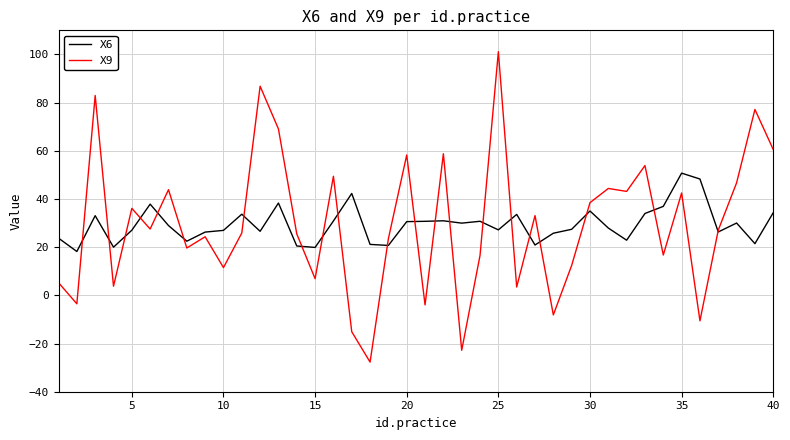

What is the greatest value displayed?

101.1